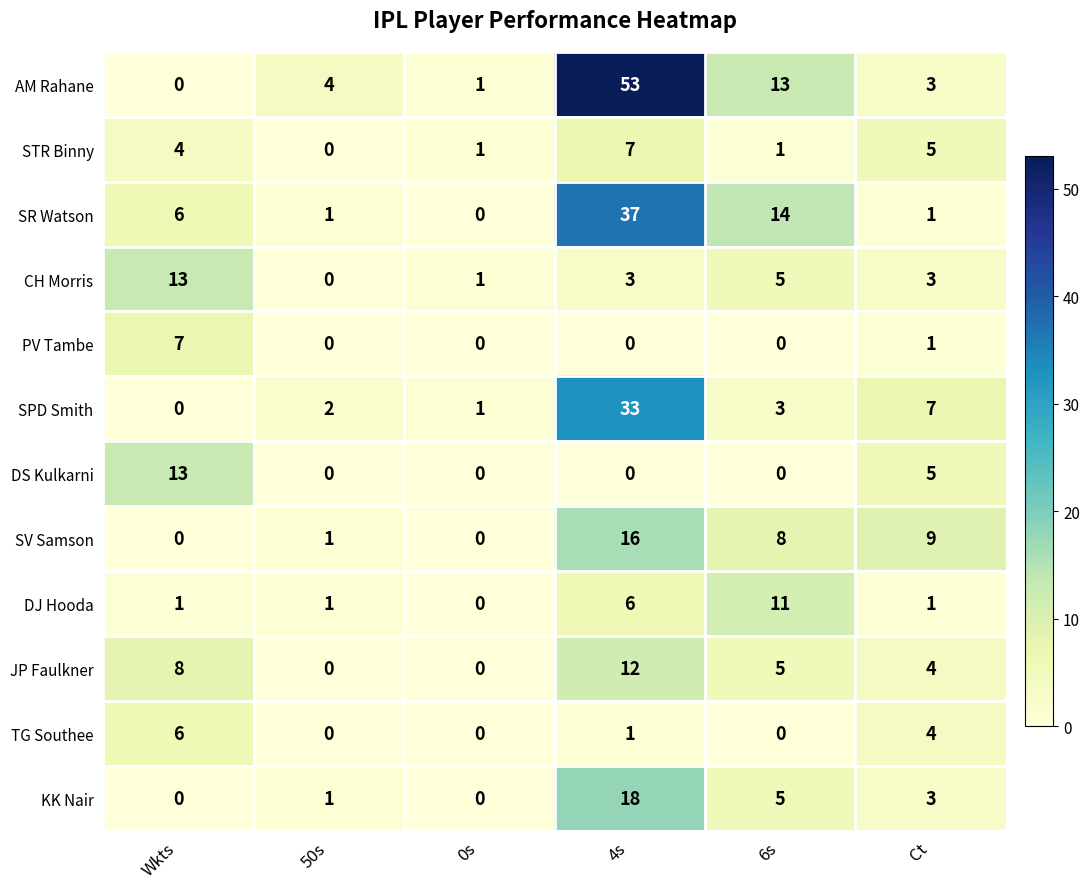

At which label is DS Kulkarni closest to 6?

Ct